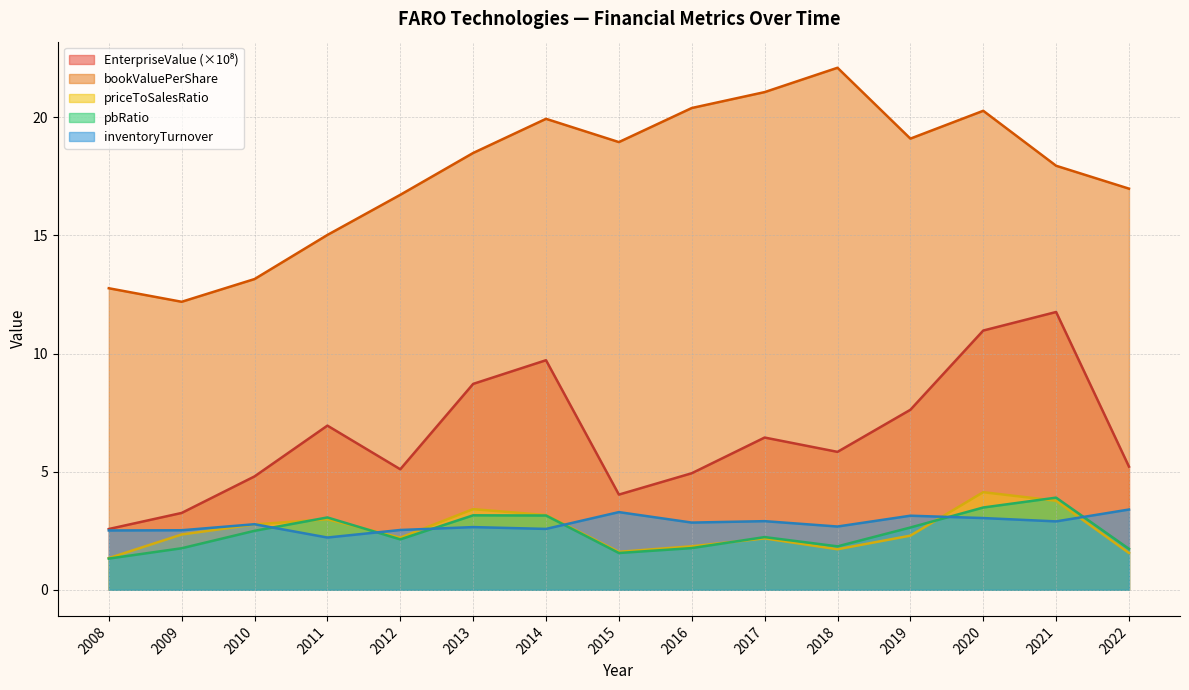

True or false: pbRatio and bookValuePerShare cross at least once.

False